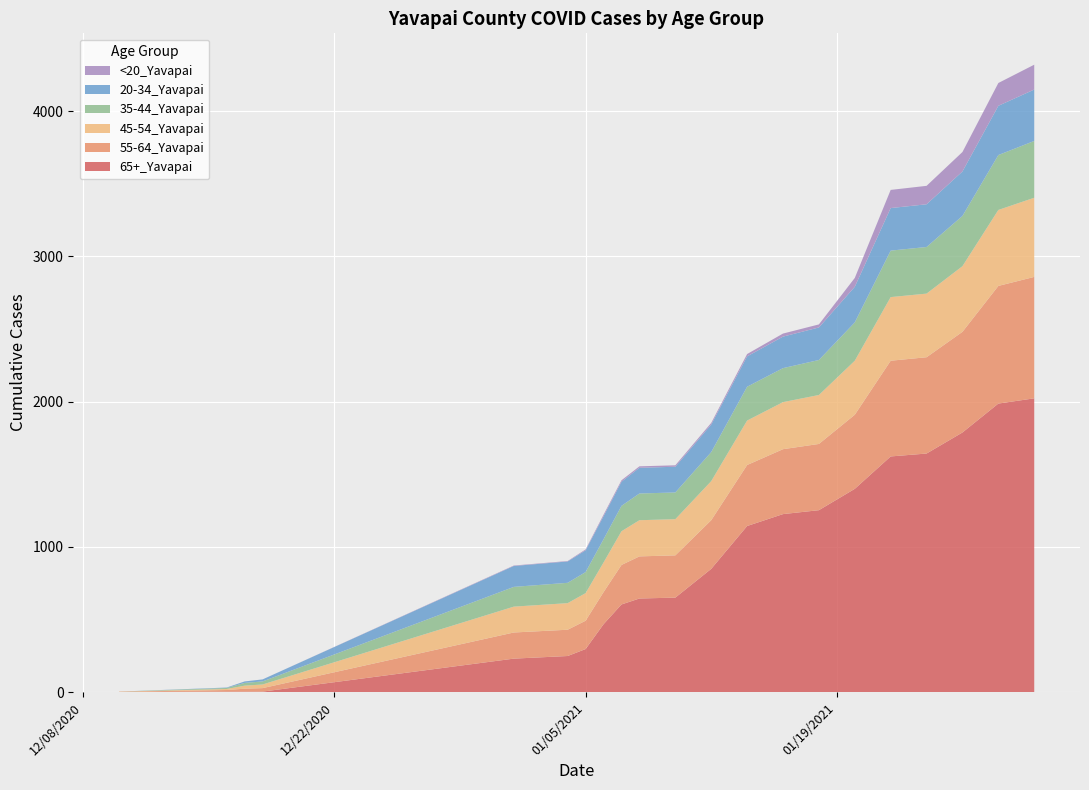

Reading right to left, list all the values displayed in this chart.

65+_Yavapai: 2022	1986	1787	1642	1622	1399	1252	1225	1143	848	650	644	603	467	296	248	230	3	3	3	0
55-64_Yavapai: 836	810	693	663	659	510	456	447	420	335	291	290	272	221	195	181	180	24	20	11	2
45-54_Yavapai: 545	523	452	438	438	372	337	324	306	269	249	249	232	204	190	183	178	25	21	7	1
35-44_Yavapai: 391	378	346	321	320	264	241	234	233	200	184	184	175	160	145	140	136	21	19	7	0
20-34_Yavapai: 354	339	306	294	293	245	224	217	209	190	177	177	166	159	150	147	144	14	10	3	0
<20_Yavapai: 171	157	134	127	125	61	21	21	16	11	10	10	10	10	6	3	3	0	0	0	0